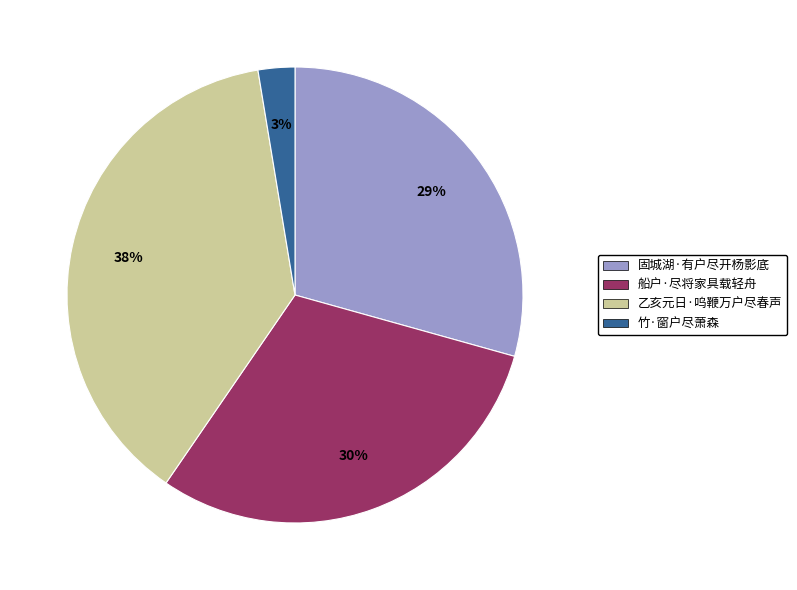

Approximately how many times larger is the value at 固城湖·有户尽开杨影底 compared to 船户·尽将家具载轻舟?

1.0